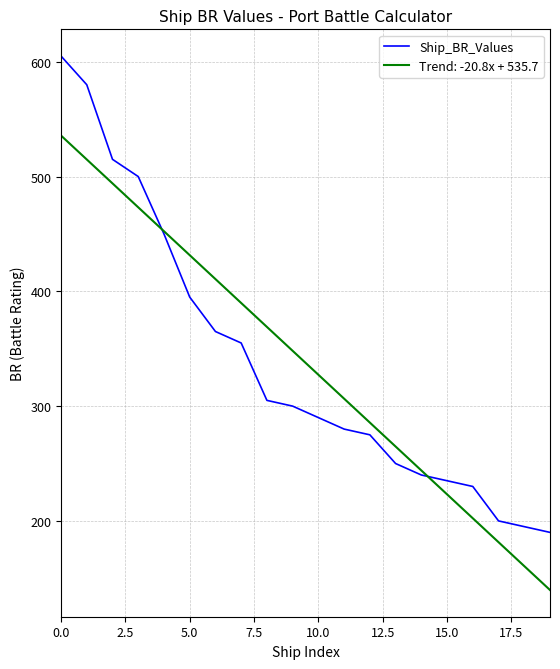

What is the smallest value displayed?

139.8